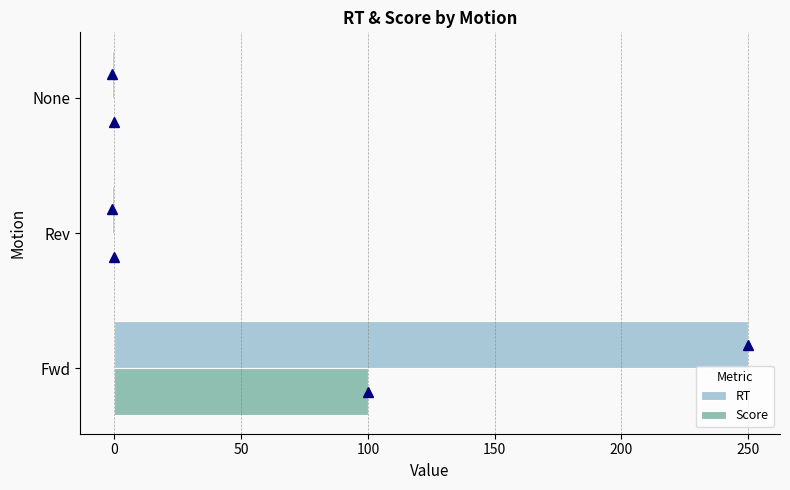

At which category is the sum across all series the highest?

Fwd